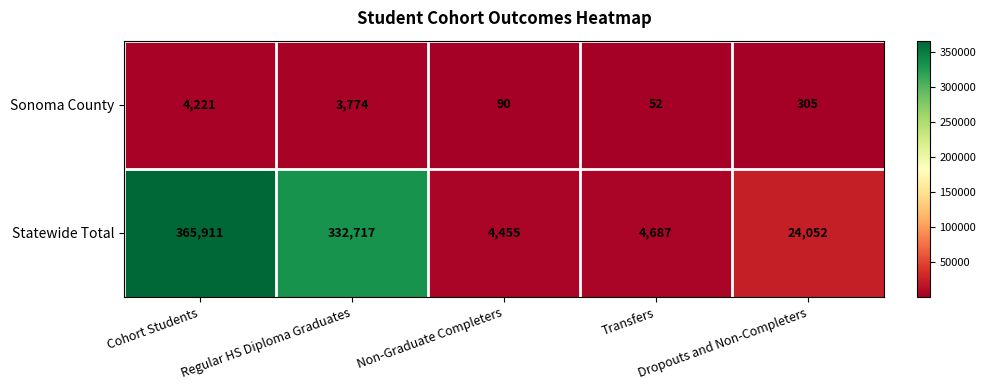

What is the total value across all series at Non-Graduate Completers?

4545